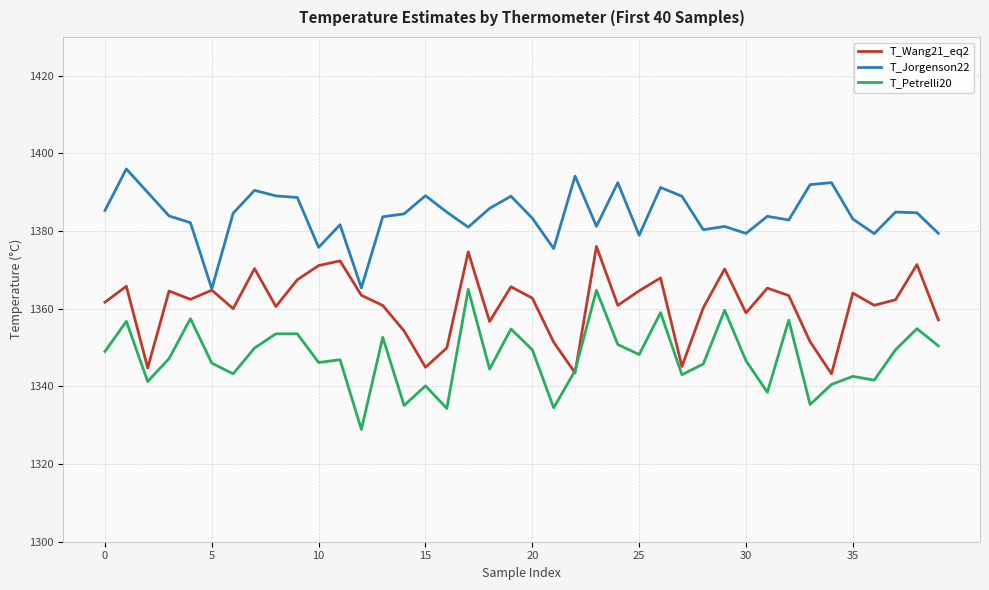

What is the maximum value shown in the chart?

1396.0